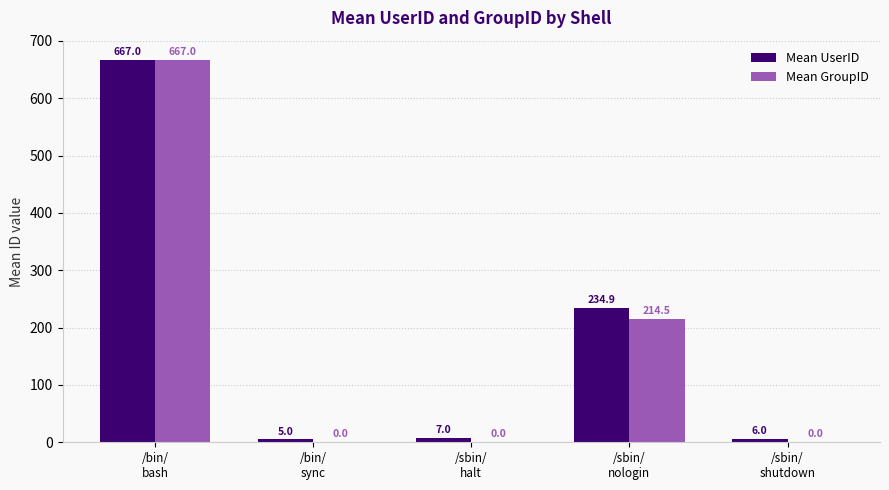

Is it true that Mean UserID equals 7.0 at /sbin/
halt?

True